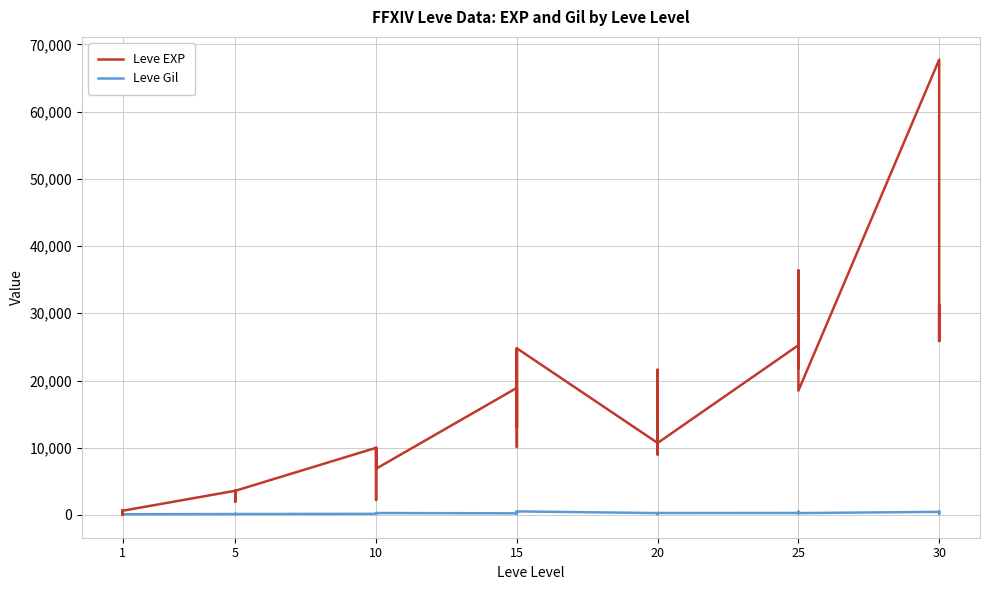

How many distinct data groups are displayed?

2